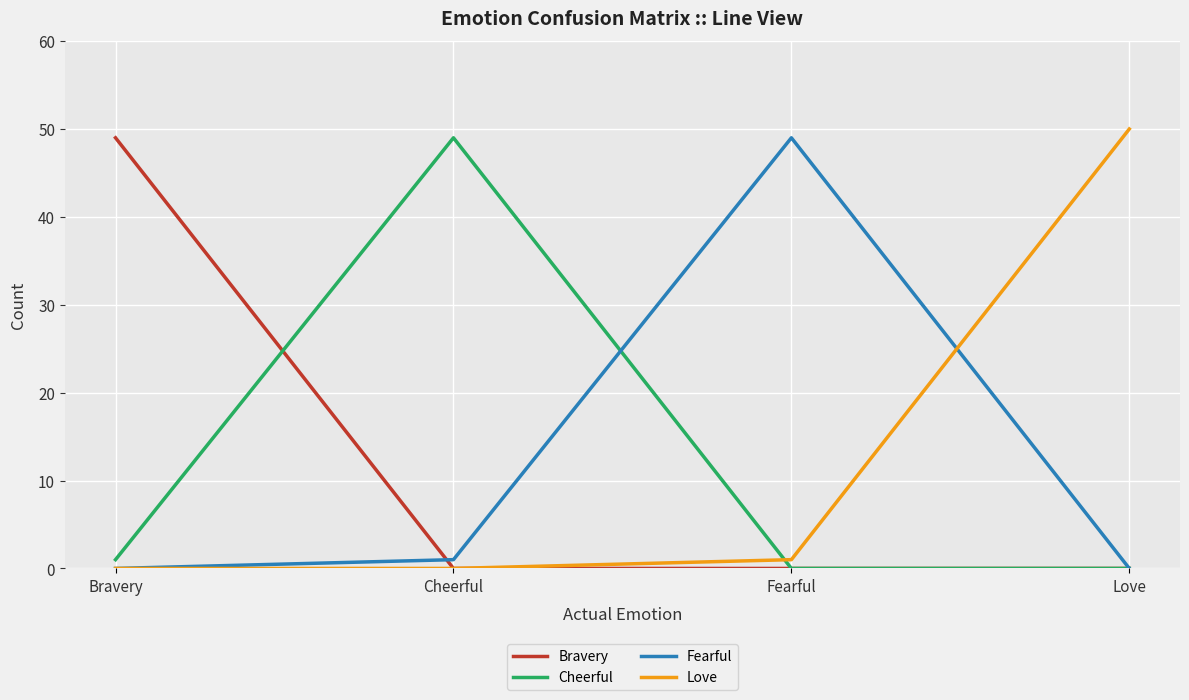

In Fearful, how many points are higher than both neighbors (excluding endpoints)?

1